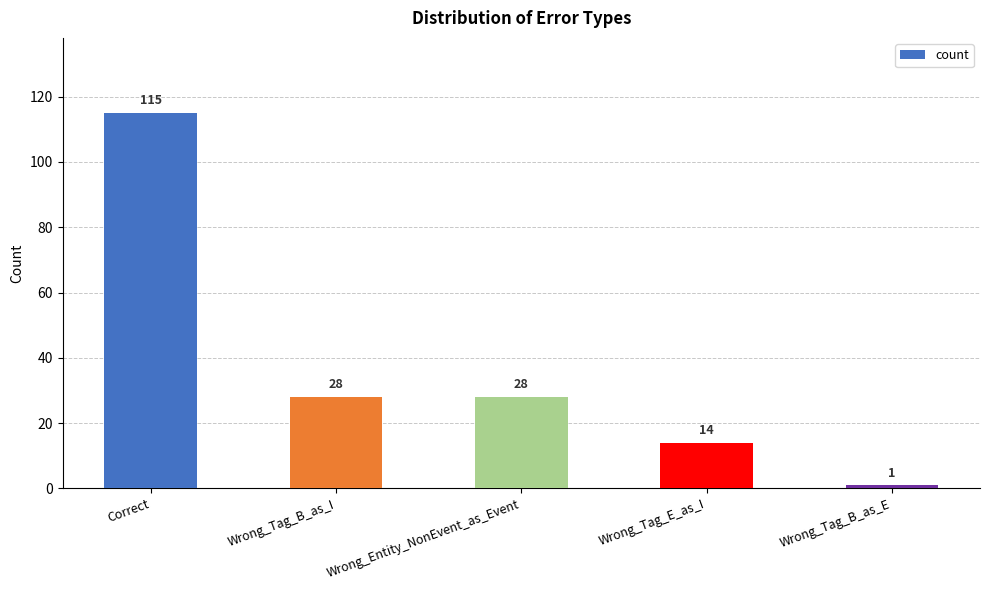

Reading right to left, extract all data points from this chart.

1	14	28	28	115